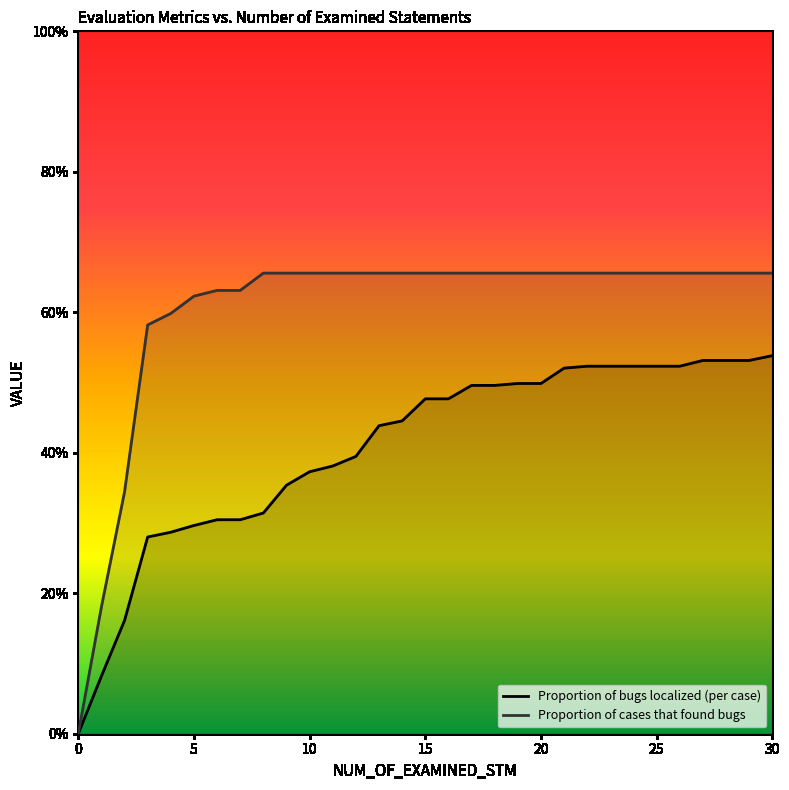

True or false: Proportion of bugs localized (per case) and Proportion of cases that found bugs cross at least once.

False